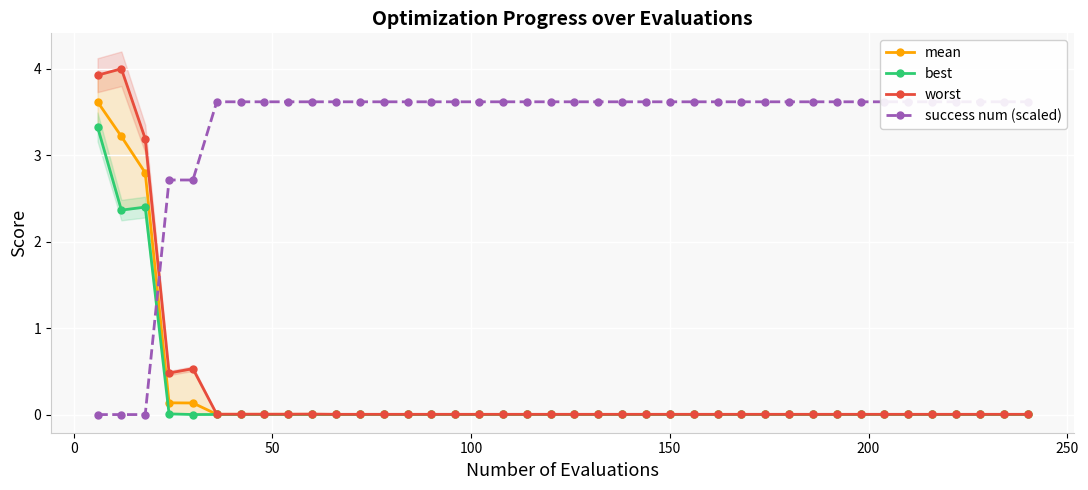

What is the difference between the second highest and minimum values in the worst series?

3.9